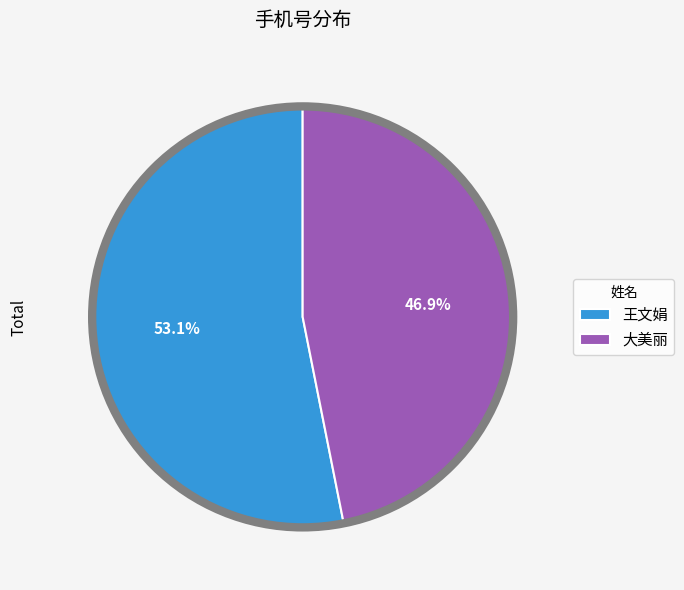

True or false: 大美丽 accounts for 36% of the total.

False